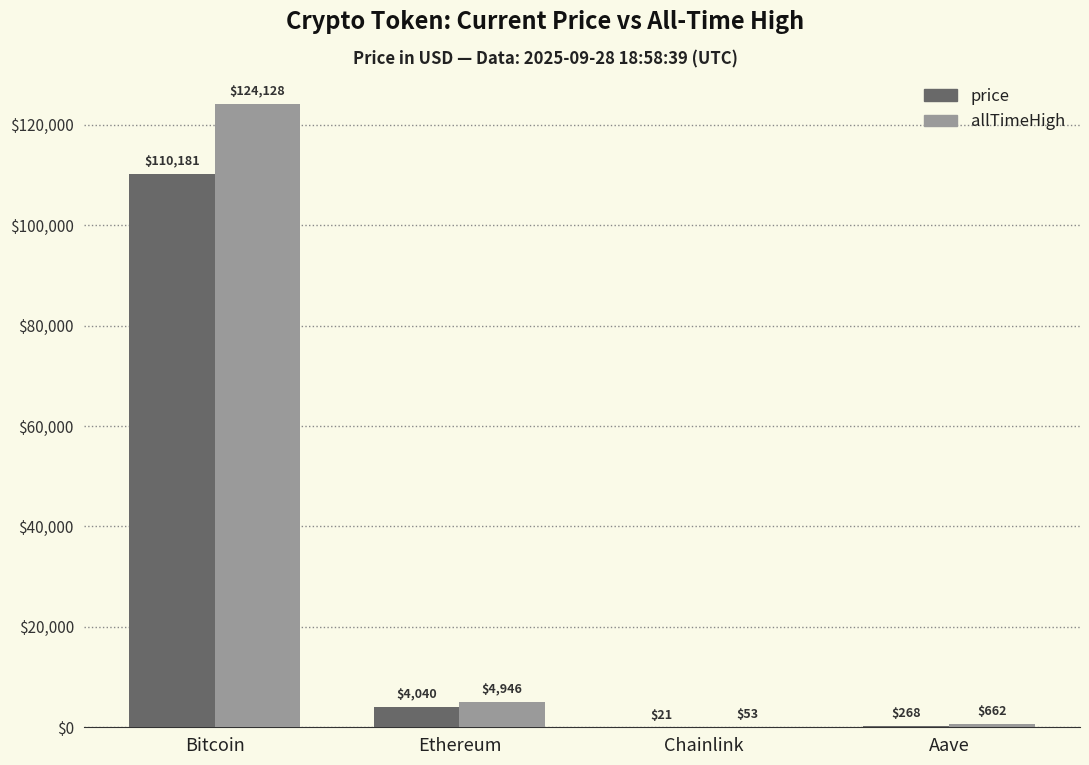

At which label is allTimeHigh closest to 62090?

Ethereum